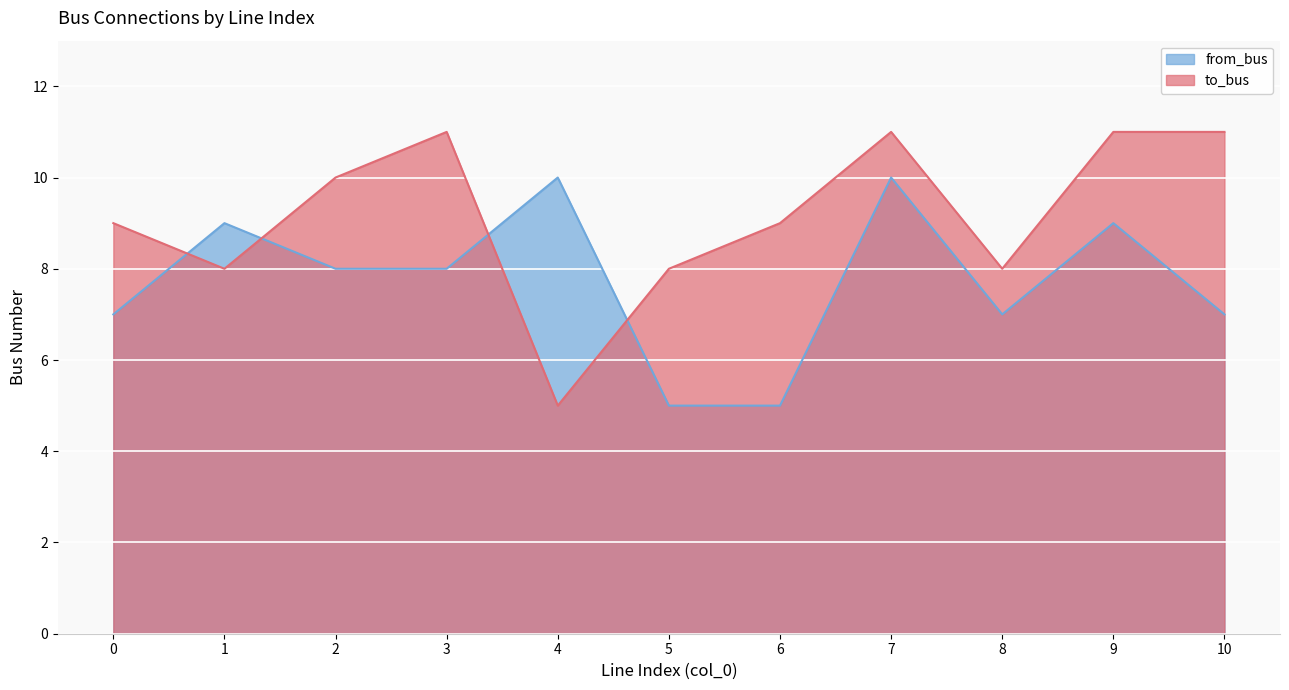

Which series ends up on top after the final intersection of from_bus and to_bus?

to_bus